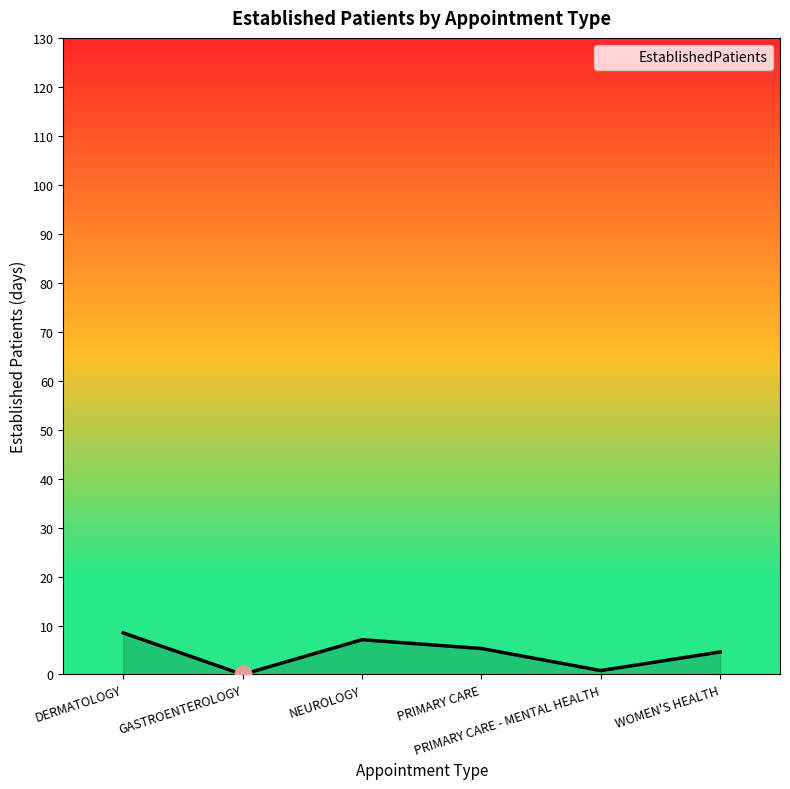

The value at PRIMARY CARE is 5.3. True or false?

True